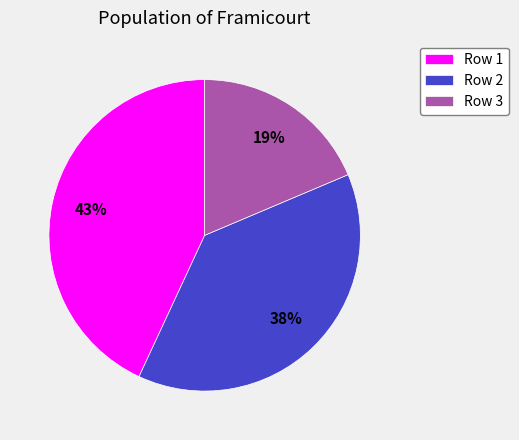

Is there any slice that represents more than half of the pie?

No